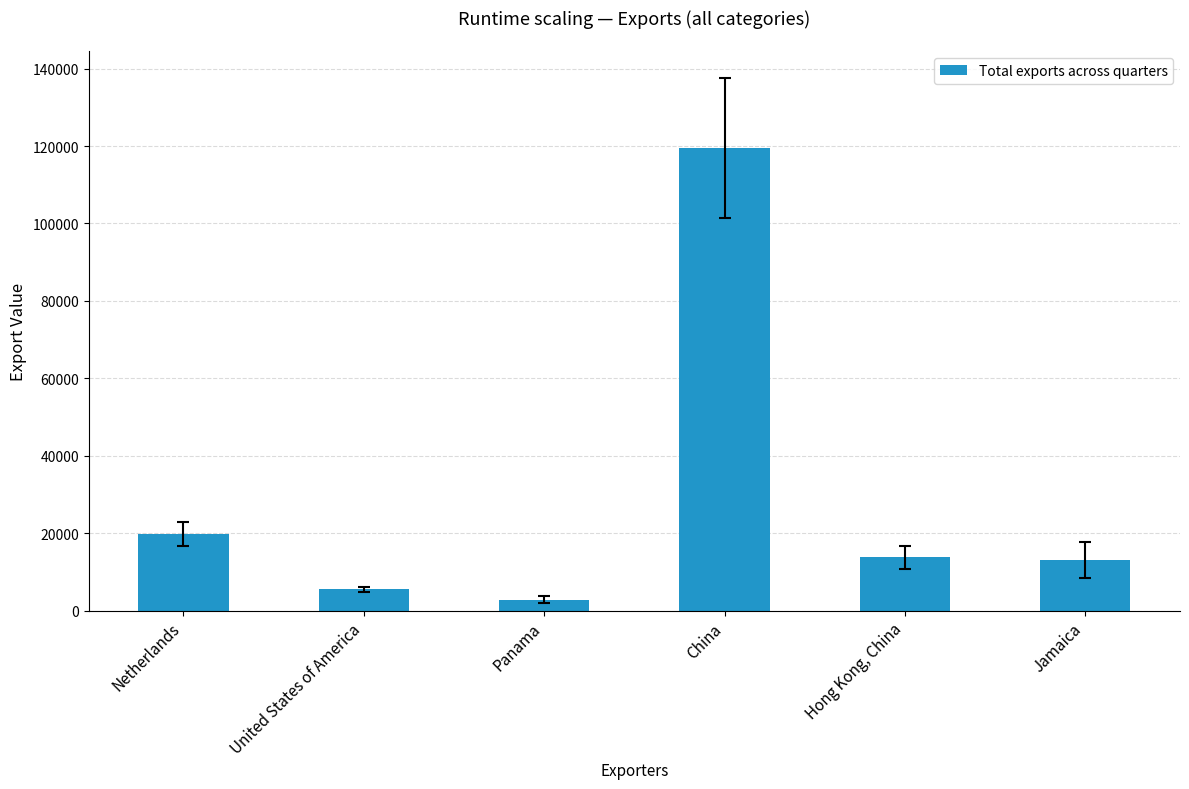

The value at China is 119484. True or false?

True